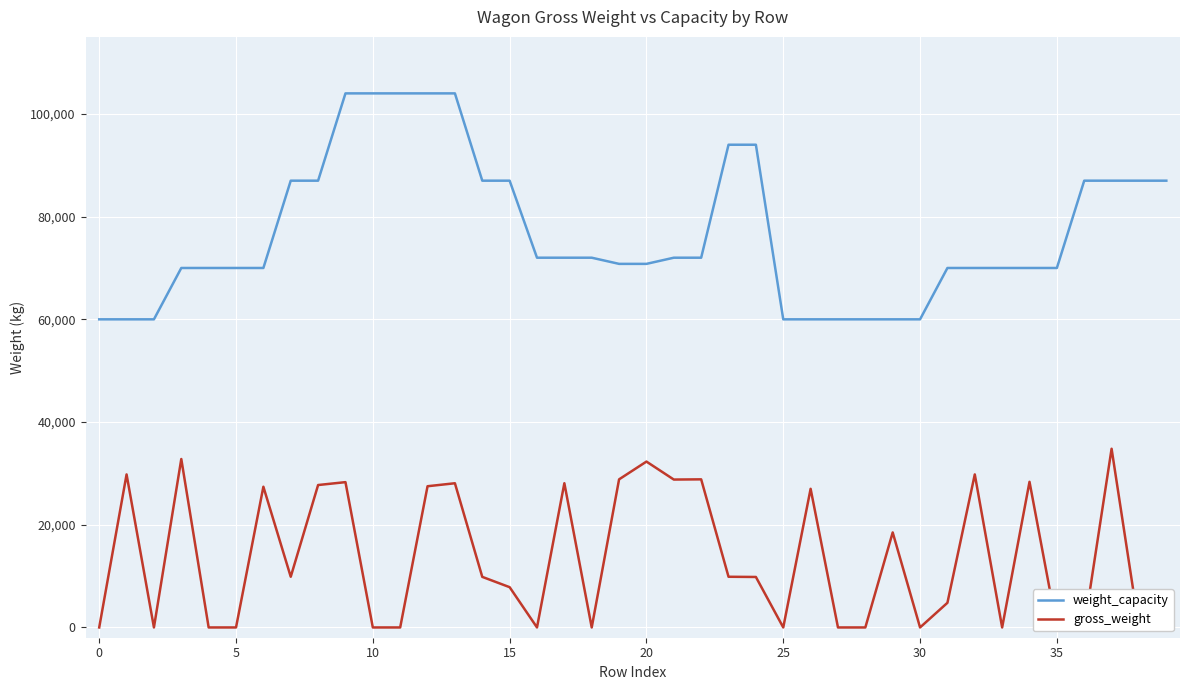

True or false: weight_capacity and gross_weight intersect in this chart.

False